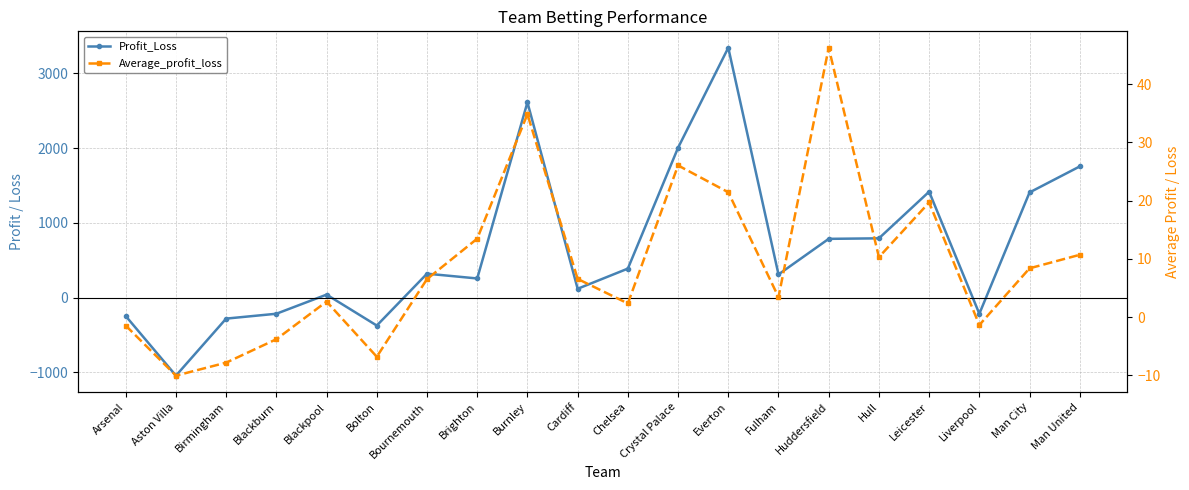

True or false: Average_profit_loss and Profit_Loss intersect in this chart.

True